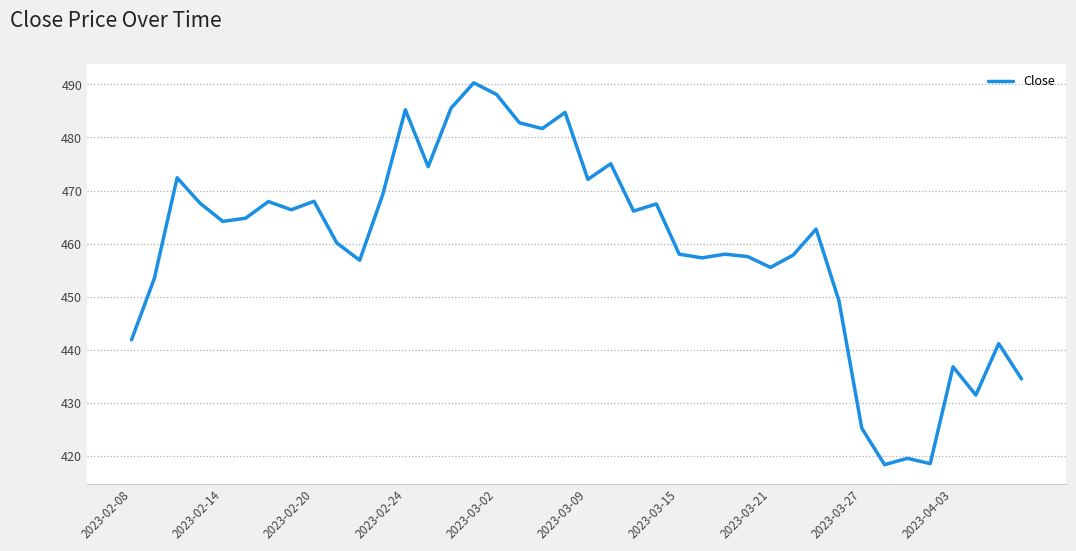

What is the greatest value displayed?

490.3